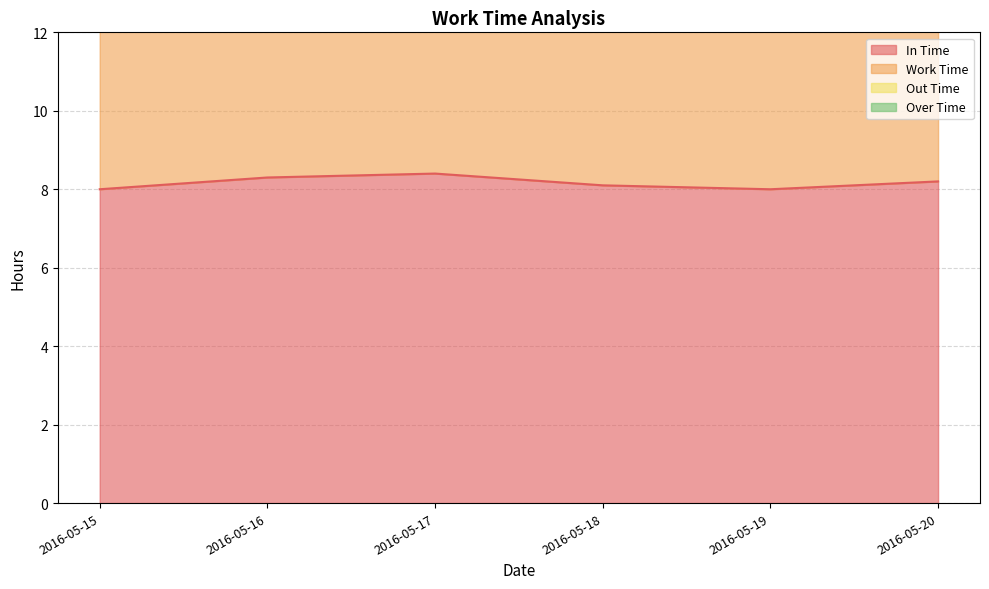

Rank the series at 2016-05-15 from highest to lowest value.

In Time, Work Time, Out Time, Over Time